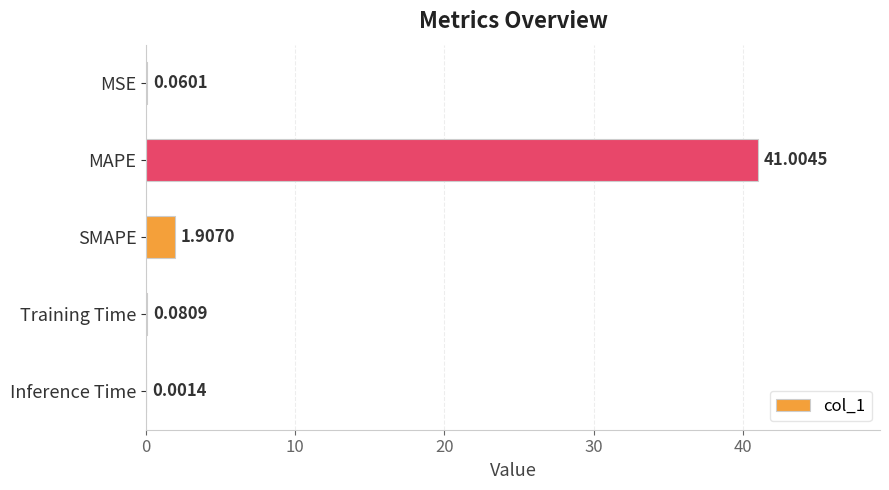

What is the sum of all values?

43.1